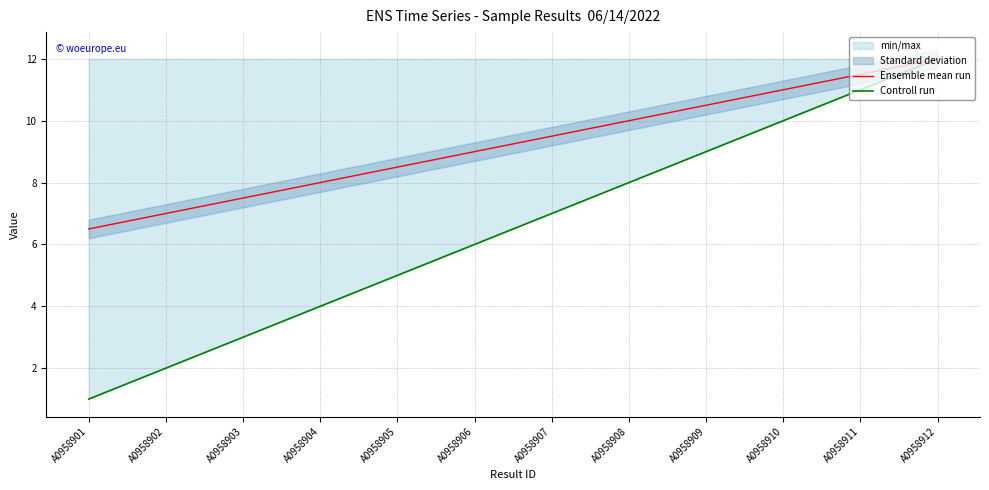

What is the sum of all Controll run values?

78.0